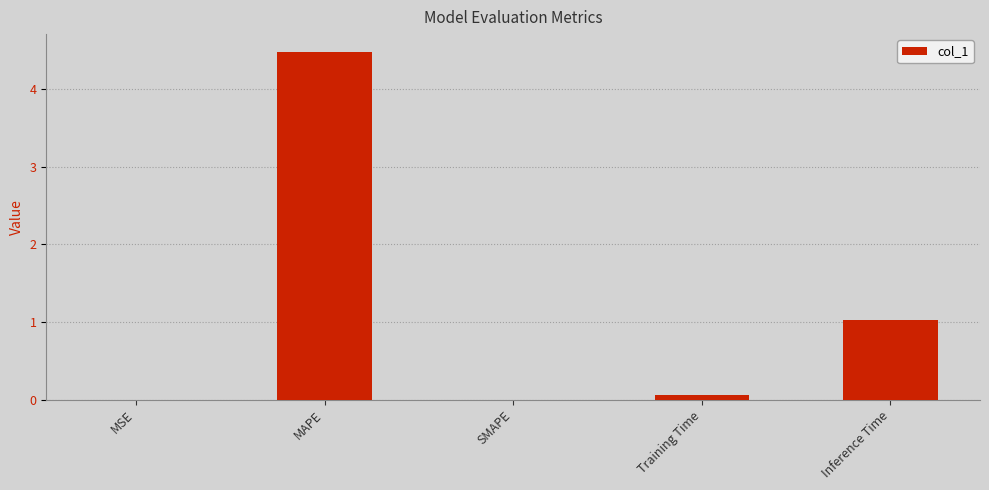

What is the sum of the values at MAPE and MSE?

4.5